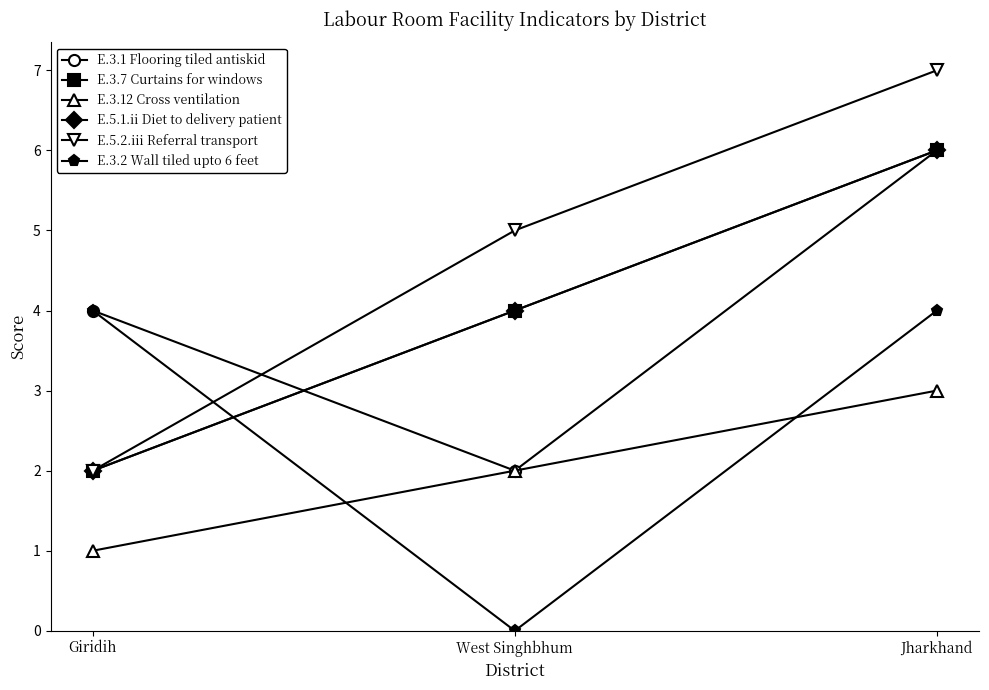

What is the label of the 1st point from the left?

Giridih